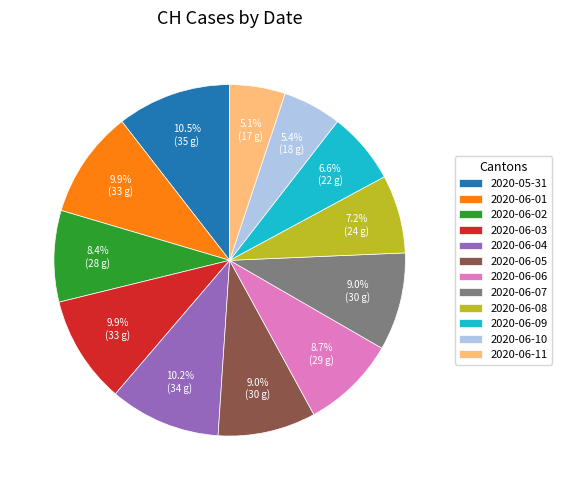

What percentage do 2020-05-31 and 2020-06-05 together represent?

19.5%